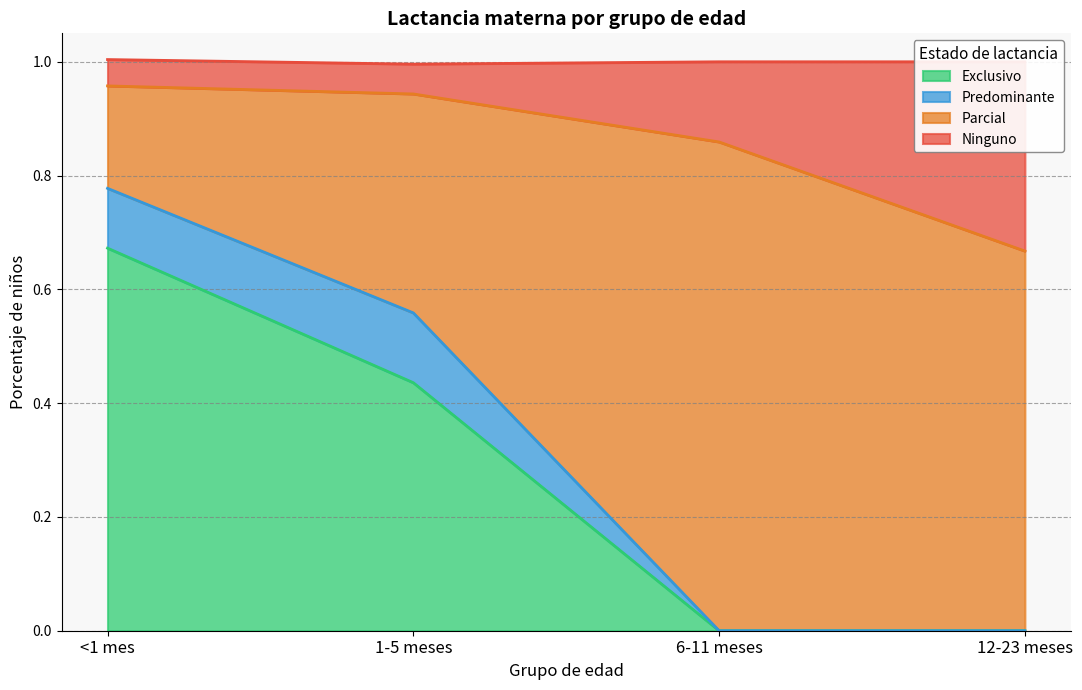

The Exclusivo series shows 0.2 at 6-11 meses. True or false?

False